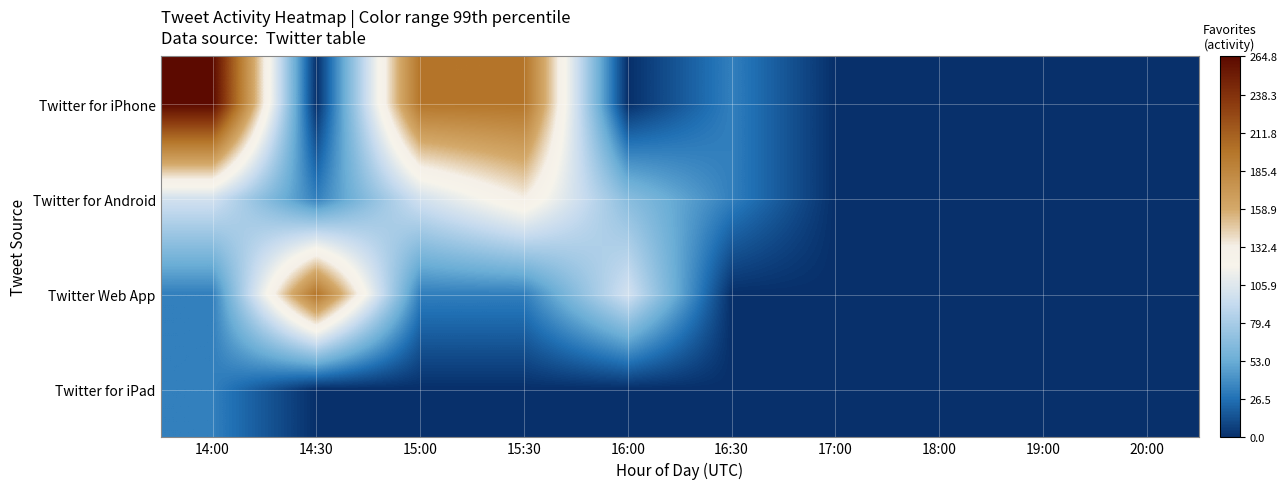

What is the total value across all series at 14:00?

430.3